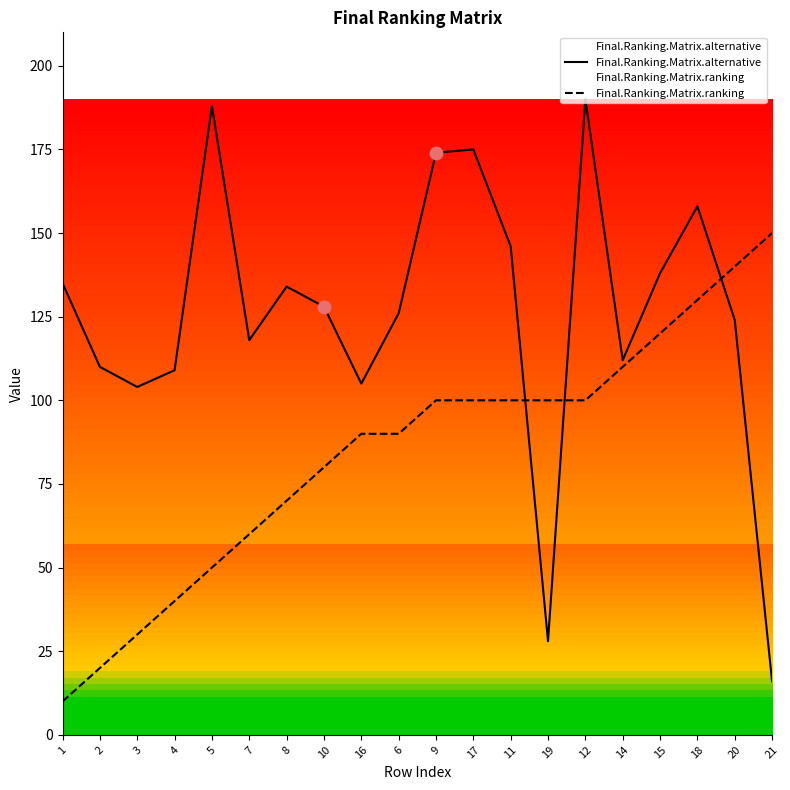

Is the value of Final.Ranking.Matrix.ranking at 9 greater than the value of Final.Ranking.Matrix.alternative at 11?

No